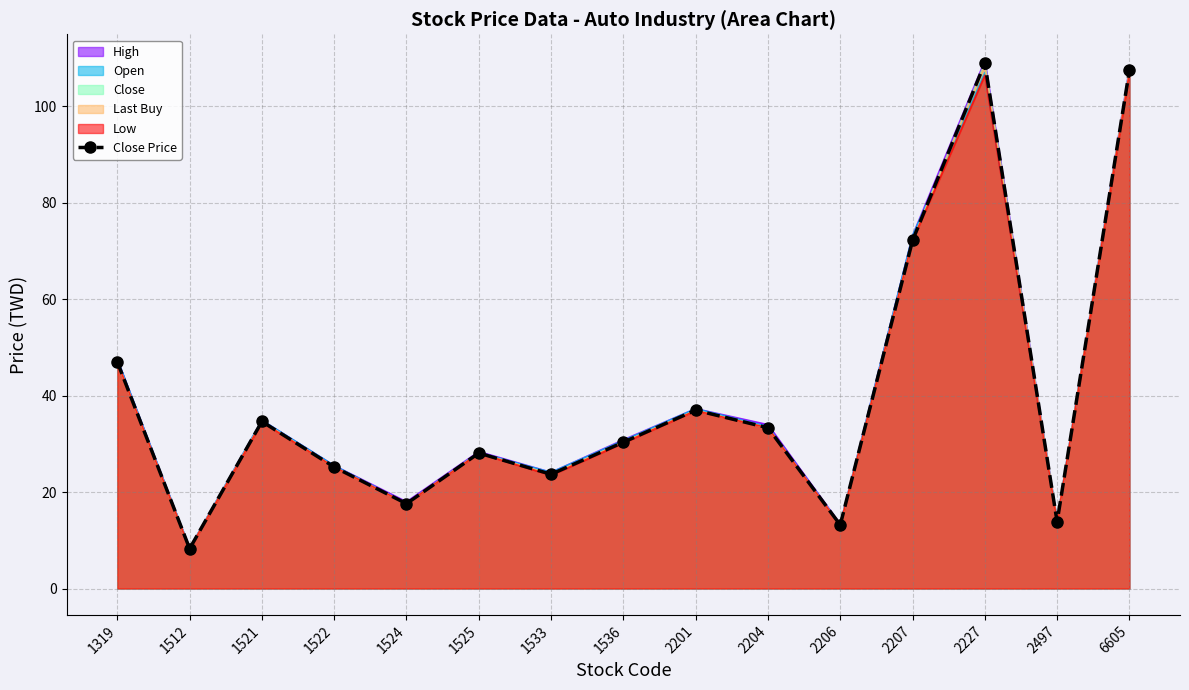

What is the sum of the values at 6605 and 1536?

137.8